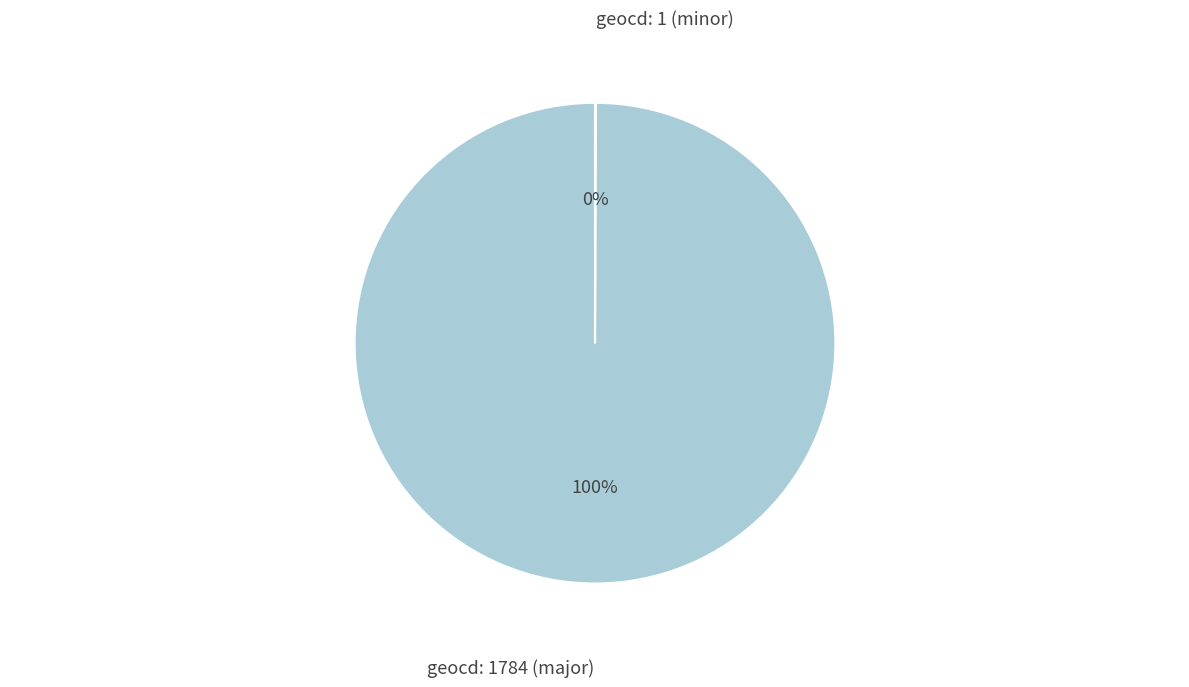

Does any single category account for the majority?

Yes